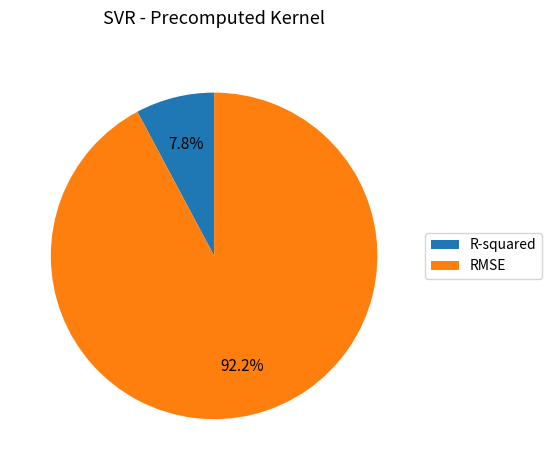

Combined, do RMSE and R-squared account for over 50%?

Yes